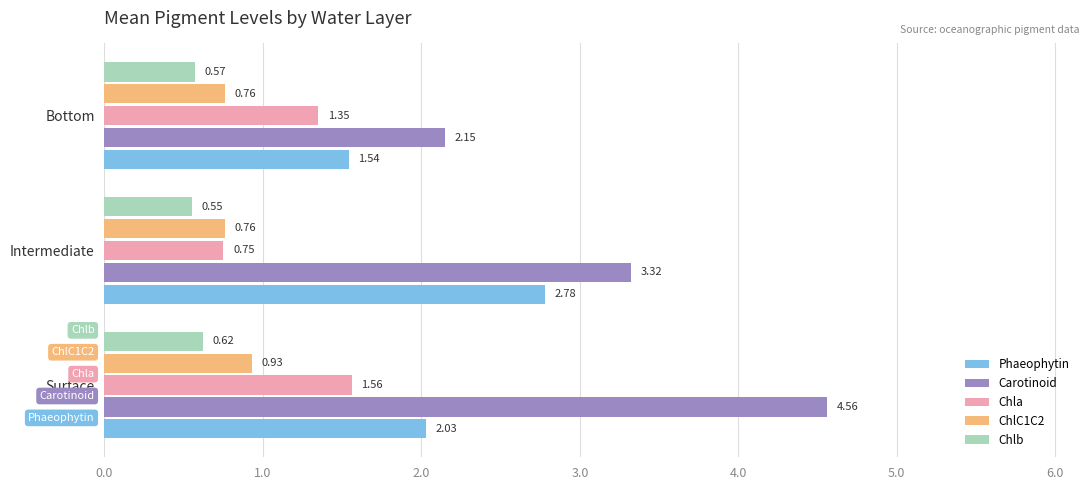

What is the total value across all series at Intermediate?

8.2